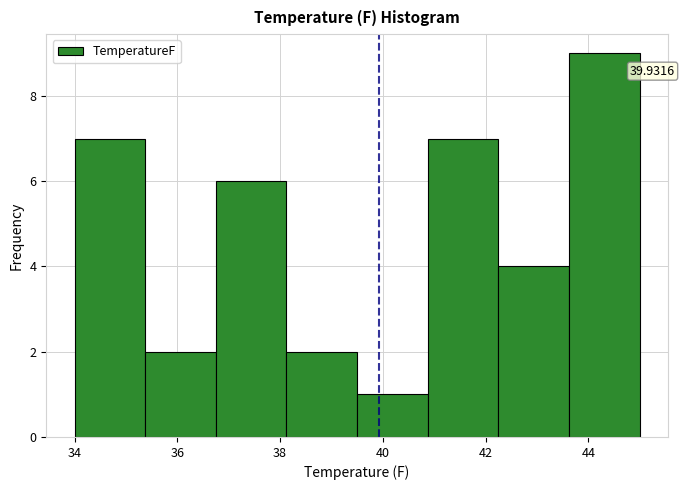

Over which range of the x-axis is the bar tallest?

43.6 to 45.0